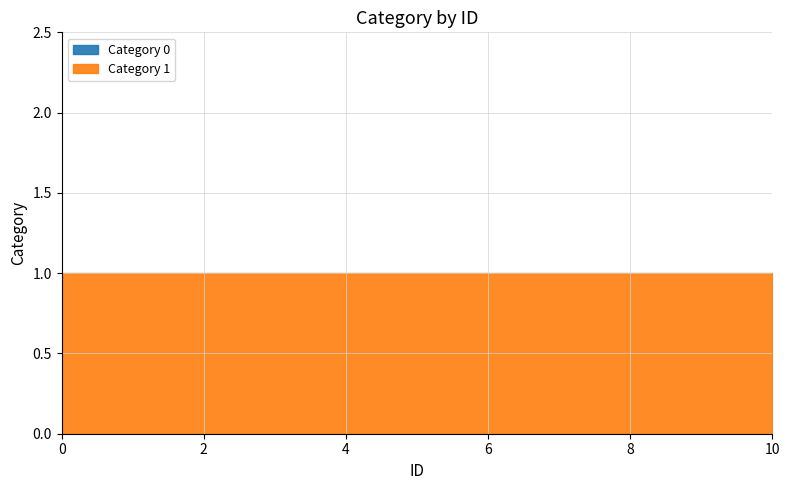

What are all the series names shown in the legend?

Category 0, Category 1